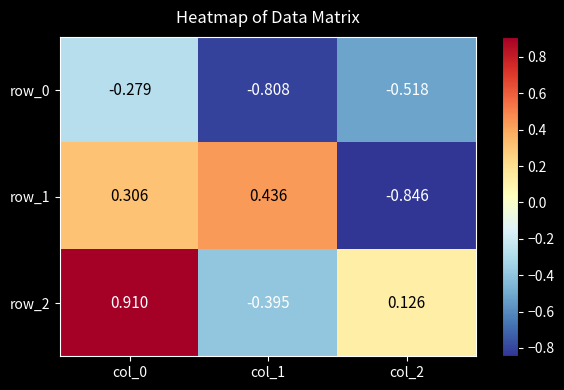

At which category does the chart reach its minimum across all series?

col_2